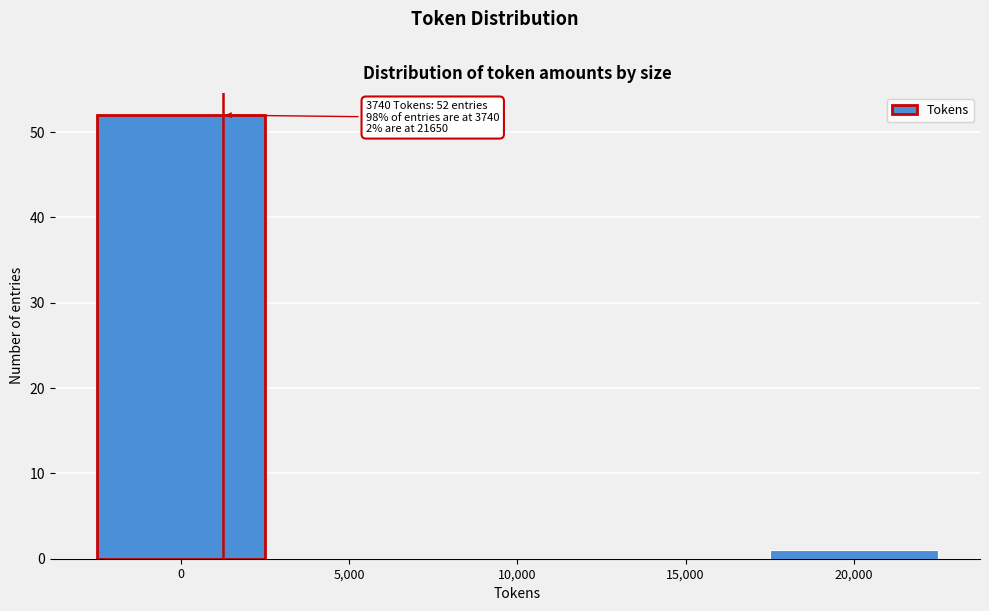

Reading left to right, what are all the values shown in this chart?

0=52	5,000=0	10,000=0	15,000=0	20,000=1